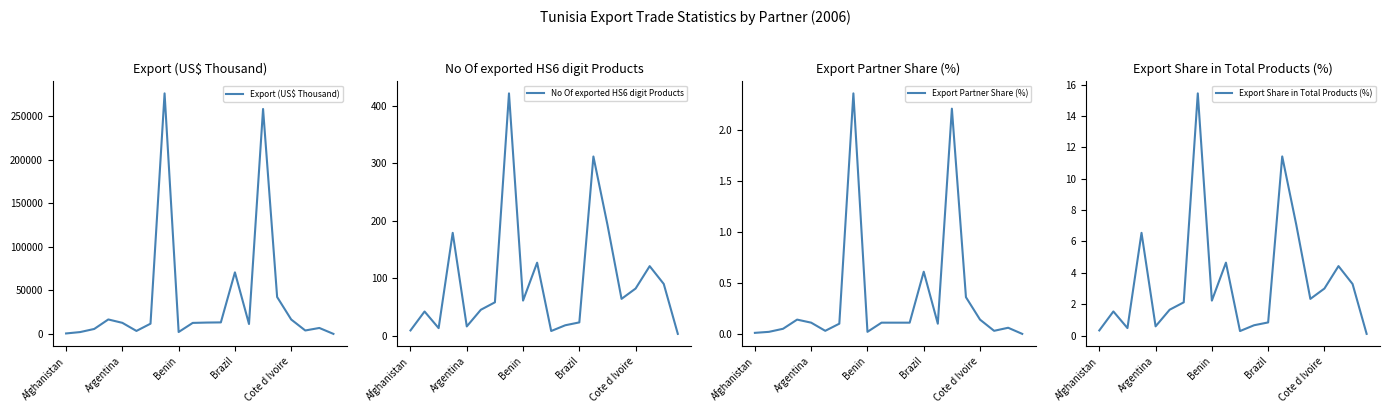

True or false: Export Partner Share (%) has a value of 0.0 at 11.

False